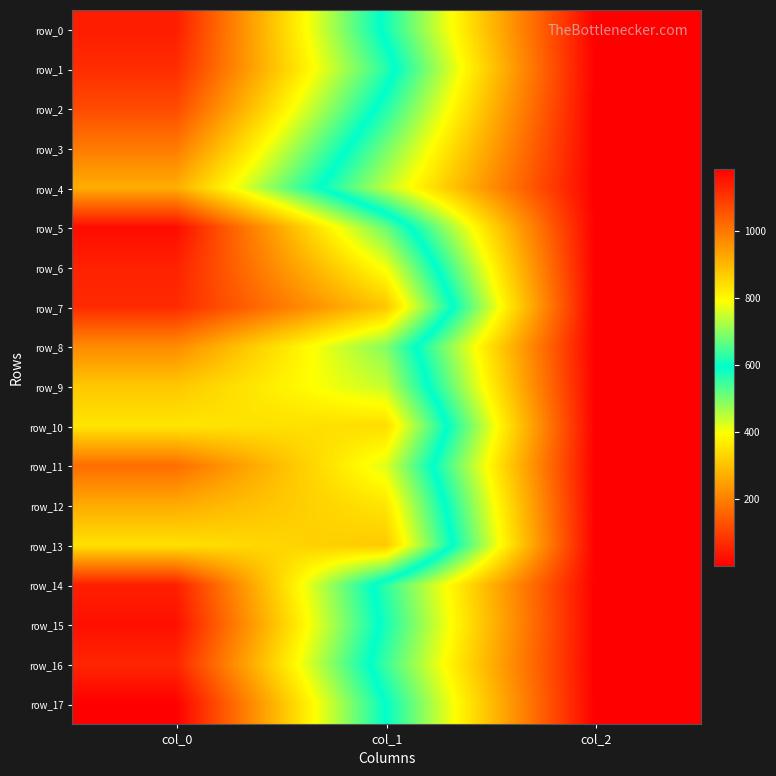

What is the difference between the maximum and minimum values in the row_14 series?

1134.7